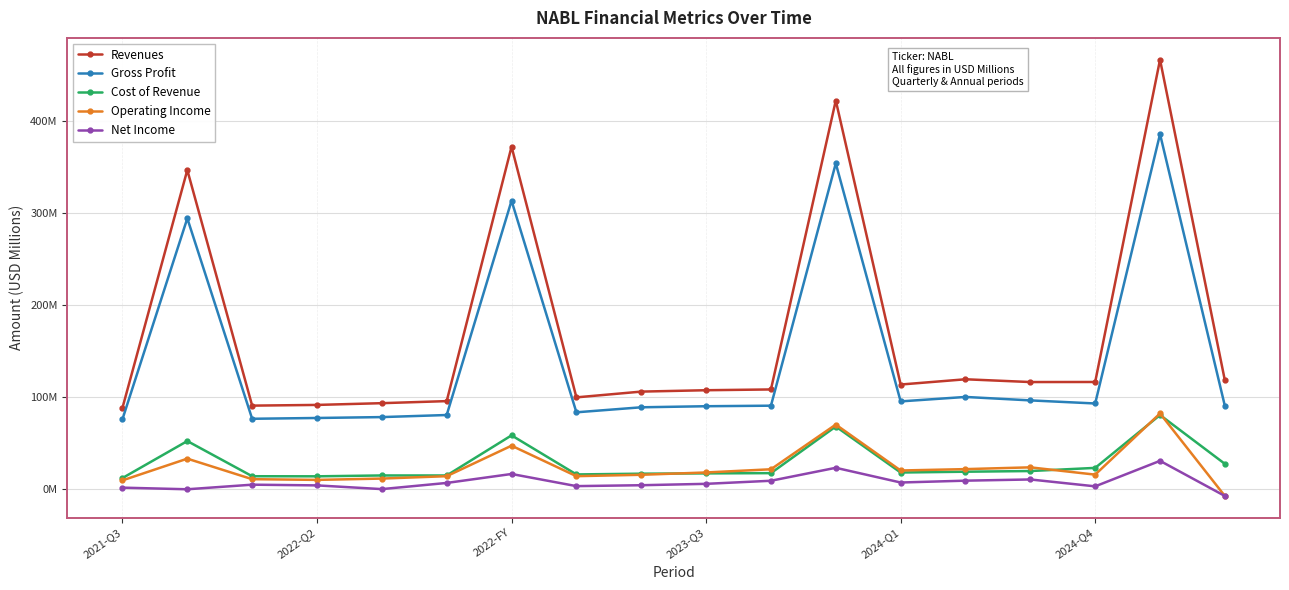

What are all the series names shown in the legend?

Revenues, Gross Profit, Cost of Revenue, Operating Income, Net Income